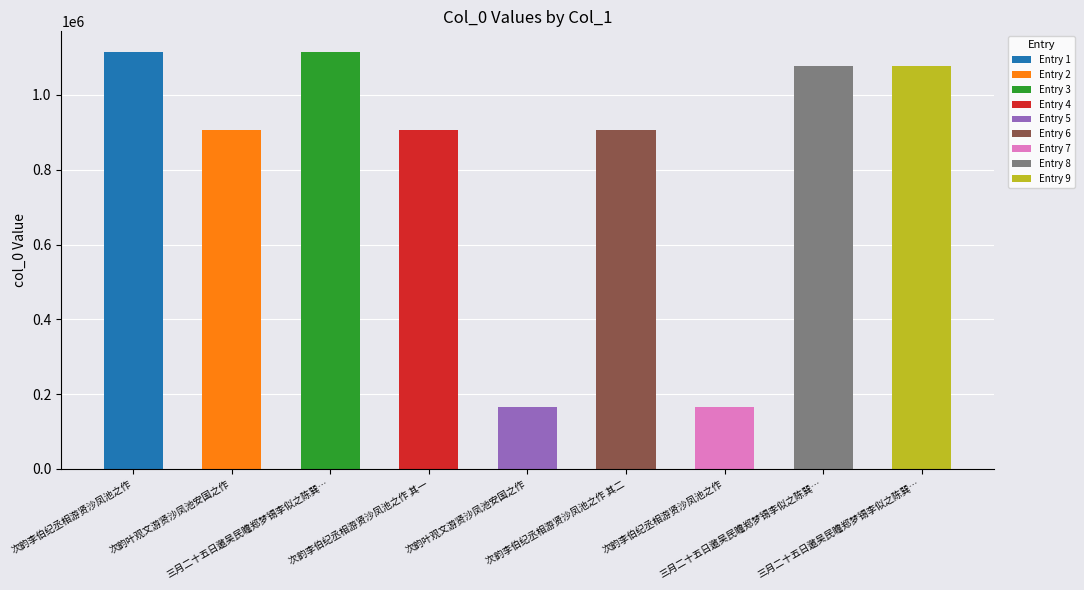

How many bars are there in total?

9